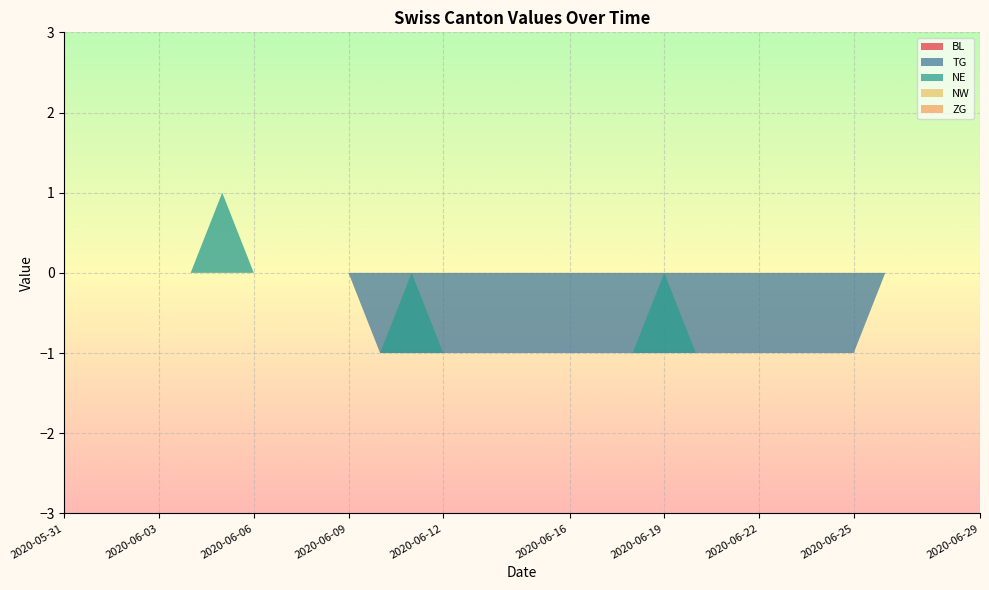

Reading left to right, list all the values displayed in this chart.

BL: 2020-05-31=0	2020-06-01=0	2020-06-02=0	2020-06-03=0	2020-06-04=0	2020-06-05=0	2020-06-06=0	2020-06-07=0	2020-06-08=0	2020-06-09=0	2020-06-10=0	2020-06-11=0	2020-06-12=0	2020-06-13=0	2020-06-14=0	2020-06-15=0	2020-06-16=0	2020-06-17=0	2020-06-18=0	2020-06-19=0	2020-06-20=0	2020-06-21=0	2020-06-22=0	2020-06-23=0	2020-06-24=0	2020-06-25=0	2020-06-26=0	2020-06-27=0	2020-06-28=0	2020-06-29=0
TG: 2020-05-31=0	2020-06-01=0	2020-06-02=0	2020-06-03=0	2020-06-04=0	2020-06-05=0	2020-06-06=0	2020-06-07=0	2020-06-08=0	2020-06-09=0	2020-06-10=-1	2020-06-11=-1	2020-06-12=-1	2020-06-13=-1	2020-06-14=-1	2020-06-15=-1	2020-06-16=-1	2020-06-17=-1	2020-06-18=-1	2020-06-19=-1	2020-06-20=-1	2020-06-21=-1	2020-06-22=-1	2020-06-23=-1	2020-06-24=-1	2020-06-25=-1	2020-06-26=0	2020-06-27=0	2020-06-28=0	2020-06-29=0
NE: 2020-05-31=0	2020-06-01=0	2020-06-02=0	2020-06-03=0	2020-06-04=0	2020-06-05=1	2020-06-06=0	2020-06-07=0	2020-06-08=0	2020-06-09=0	2020-06-10=0	2020-06-11=1	2020-06-12=0	2020-06-13=0	2020-06-14=0	2020-06-15=0	2020-06-16=0	2020-06-17=0	2020-06-18=0	2020-06-19=1	2020-06-20=0	2020-06-21=0	2020-06-22=0	2020-06-23=0	2020-06-24=0	2020-06-25=0	2020-06-26=0	2020-06-27=0	2020-06-28=0	2020-06-29=0
NW: 2020-05-31=0	2020-06-01=0	2020-06-02=0	2020-06-03=0	2020-06-04=0	2020-06-05=0	2020-06-06=0	2020-06-07=0	2020-06-08=0	2020-06-09=0	2020-06-10=0	2020-06-11=0	2020-06-12=0	2020-06-13=0	2020-06-14=0	2020-06-15=0	2020-06-16=0	2020-06-17=0	2020-06-18=0	2020-06-19=0	2020-06-20=0	2020-06-21=0	2020-06-22=0	2020-06-23=0	2020-06-24=0	2020-06-25=0	2020-06-26=0	2020-06-27=0	2020-06-28=0	2020-06-29=0
ZG: 2020-05-31=0	2020-06-01=0	2020-06-02=0	2020-06-03=0	2020-06-04=0	2020-06-05=0	2020-06-06=0	2020-06-07=0	2020-06-08=0	2020-06-09=0	2020-06-10=0	2020-06-11=0	2020-06-12=0	2020-06-13=0	2020-06-14=0	2020-06-15=0	2020-06-16=0	2020-06-17=0	2020-06-18=0	2020-06-19=0	2020-06-20=0	2020-06-21=0	2020-06-22=0	2020-06-23=0	2020-06-24=0	2020-06-25=0	2020-06-26=0	2020-06-27=0	2020-06-28=0	2020-06-29=0